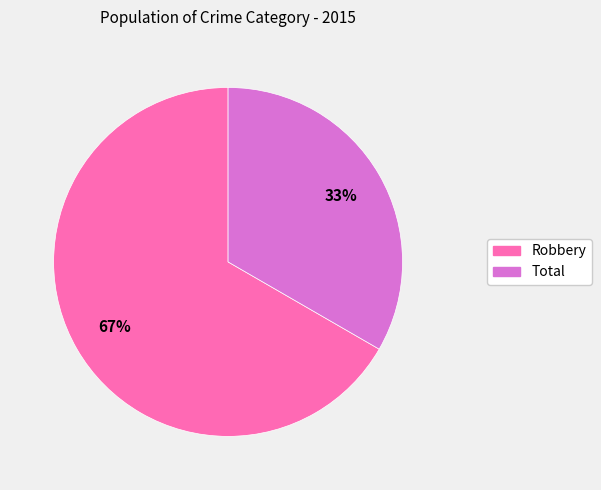

To the nearest percent, what portion does Robbery represent?

67%